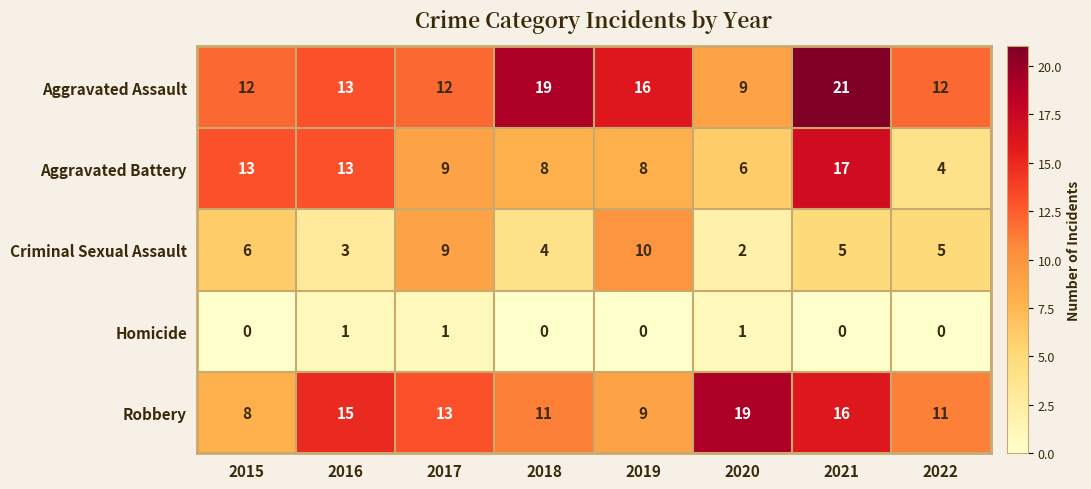

Which series changed the most between 2018 and 2019?

Criminal Sexual Assault